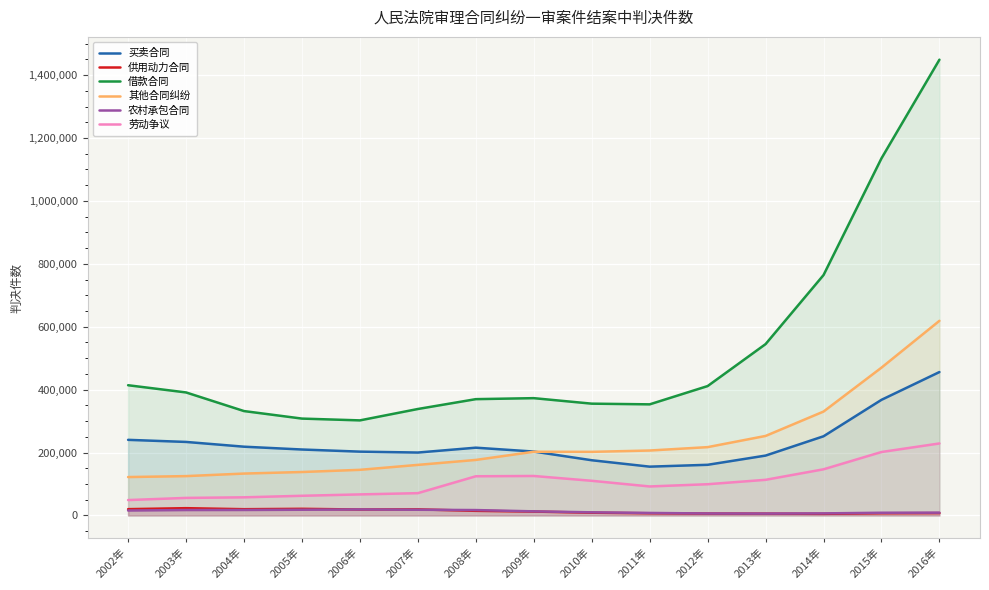

True or false: 借款合同 and 买卖合同 intersect in this chart.

False